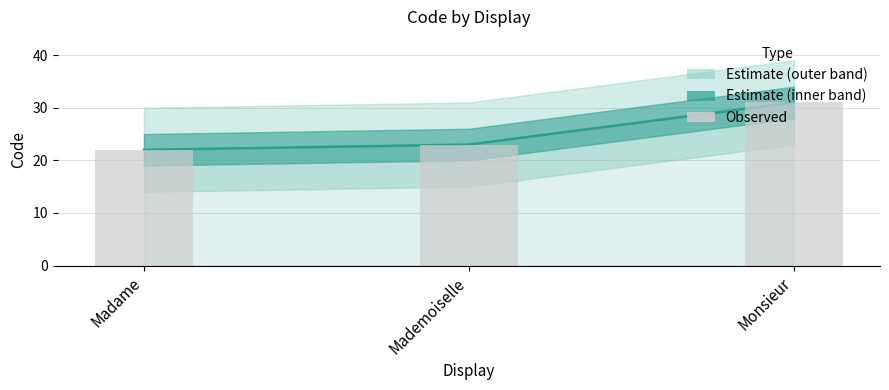

Reading left to right, transcribe all the data shown in this chart.

Madame=22	Mademoiselle=23	Monsieur=31